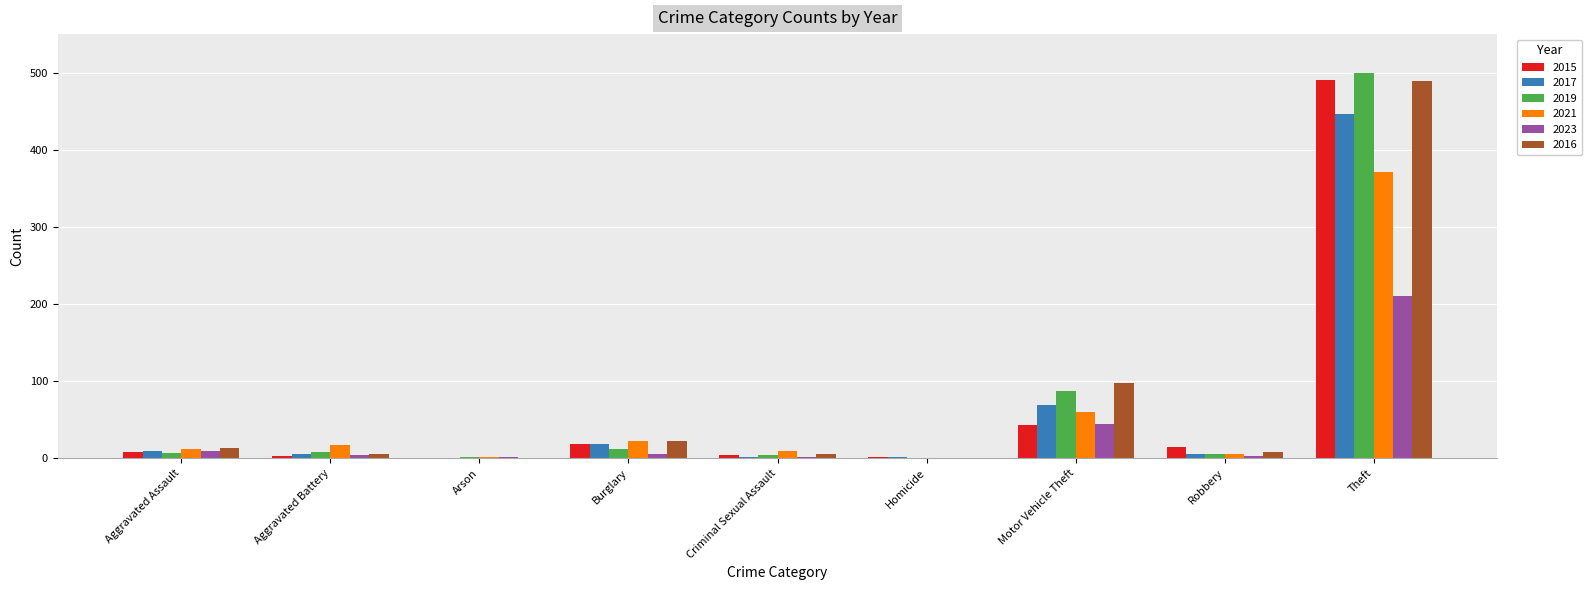

The value of 2021 at Motor Vehicle Theft is 29. True or false?

False